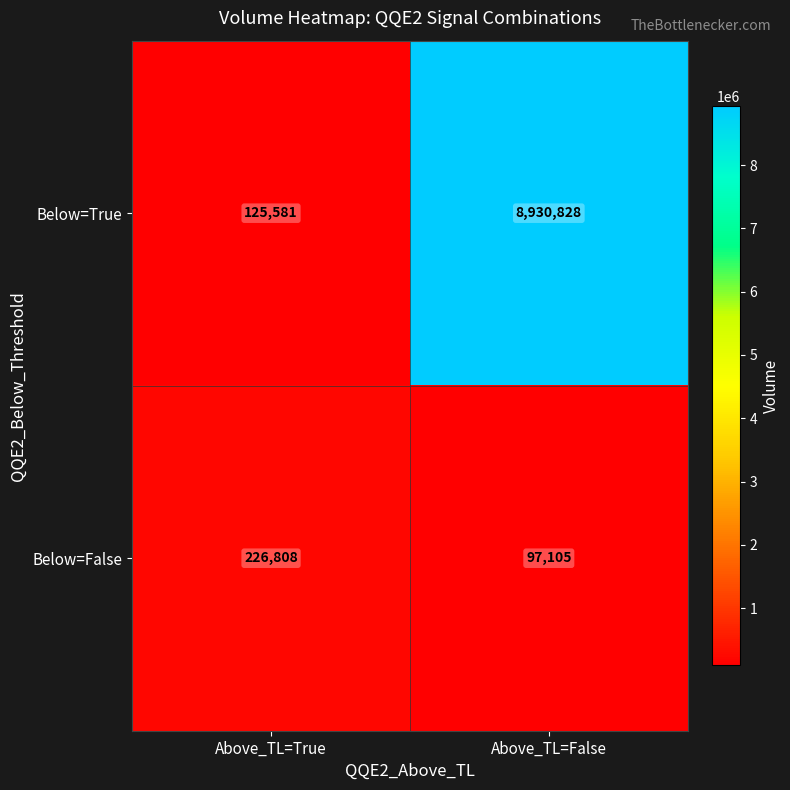

What is the difference between the Below=False values at Above_TL=True and Above_TL=False?

129703